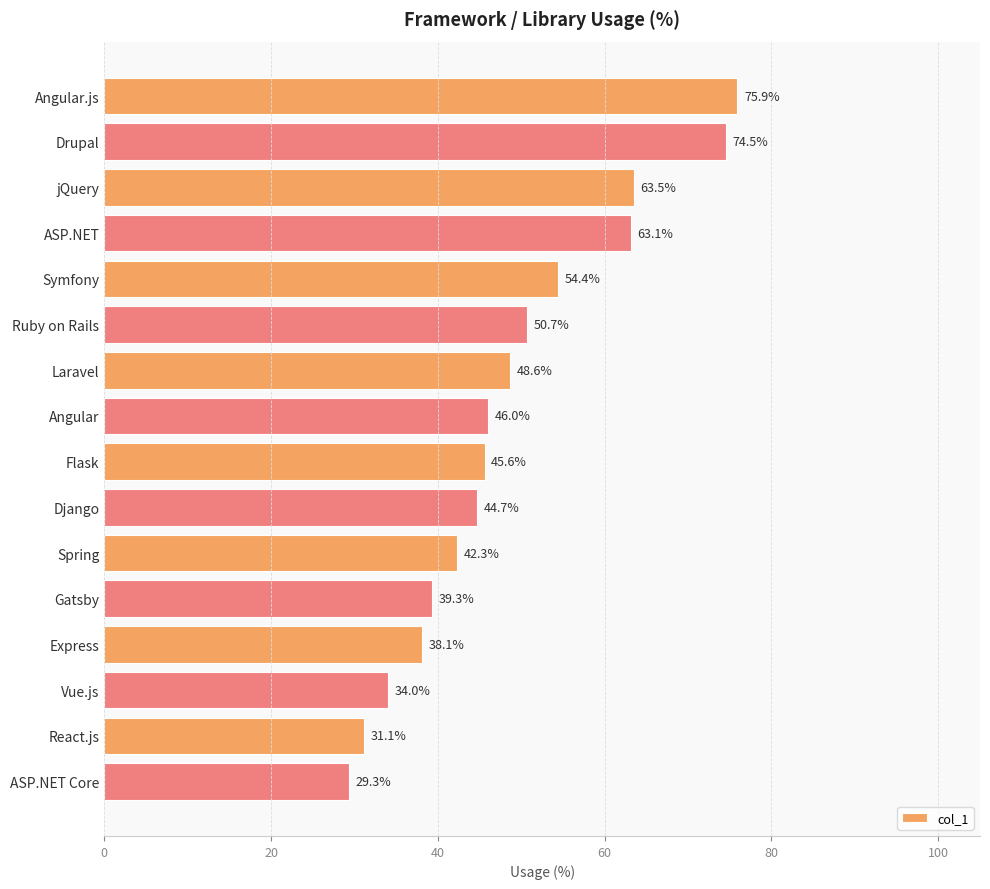

Does the chart contain any negative values?

No